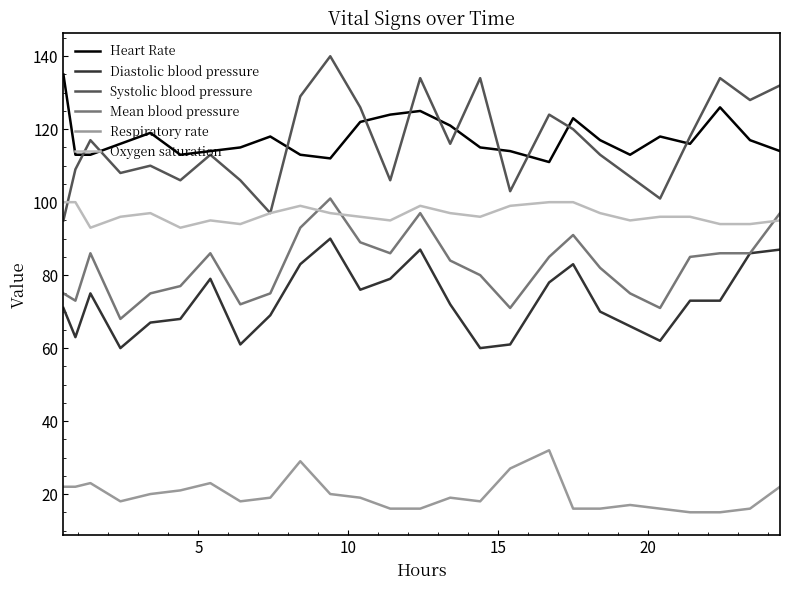

What is the difference between the maximum and minimum values in the Systolic blood pressure series?

45